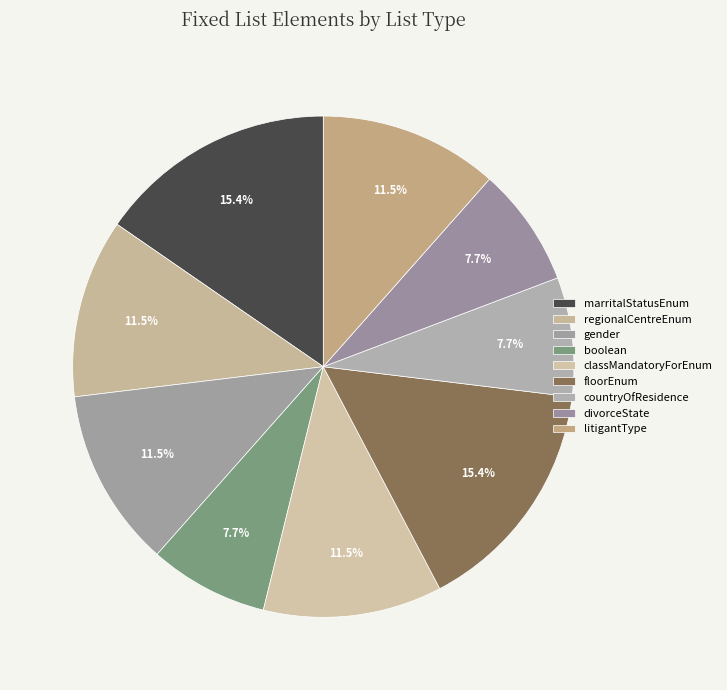

Combined, what portion of the pie is marritalStatusEnum and regionalCentreEnum?

26.9%